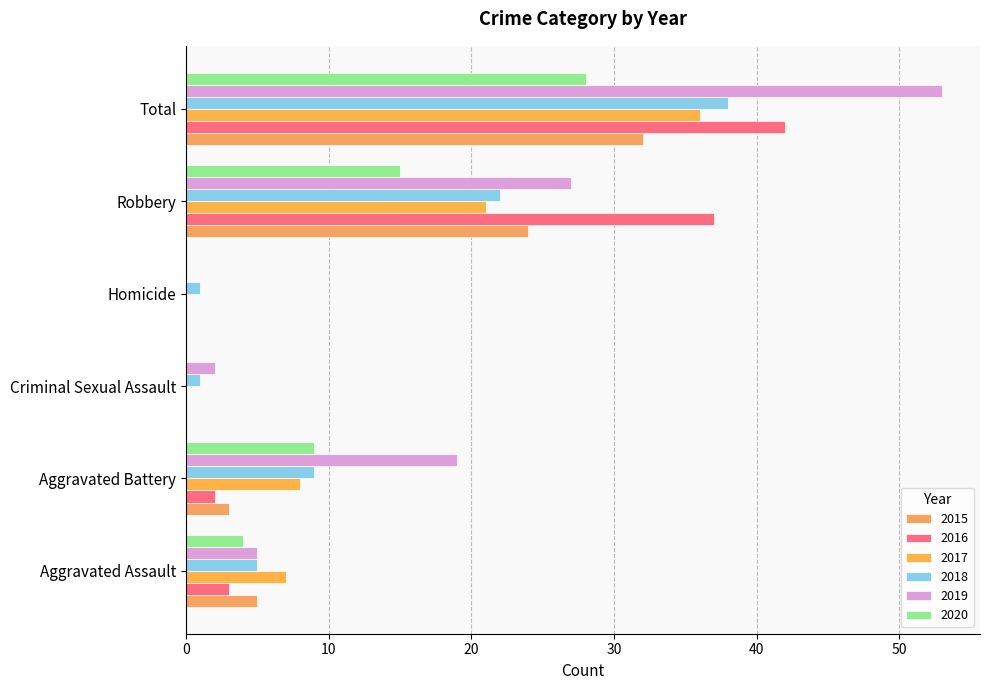

How many data points does each series have?

6